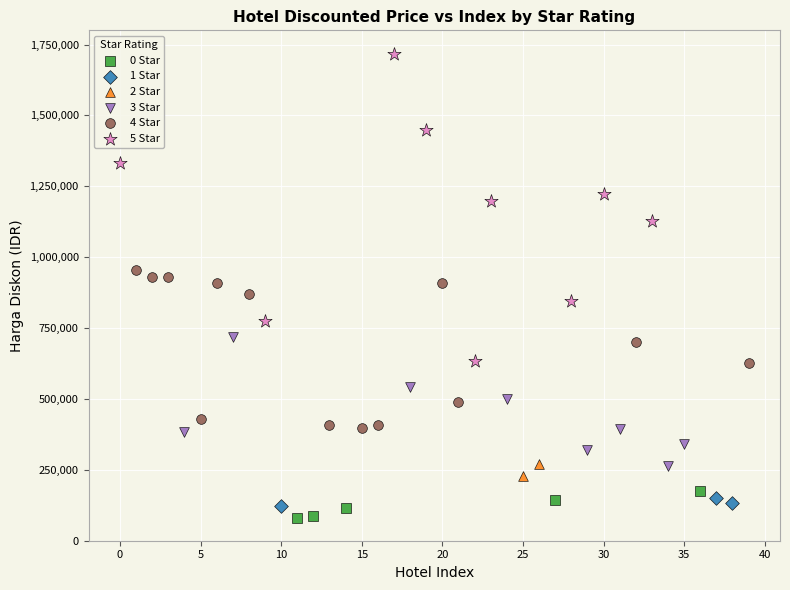

What are all the series names shown in the legend?

0 Star, 1 Star, 2 Star, 3 Star, 4 Star, 5 Star